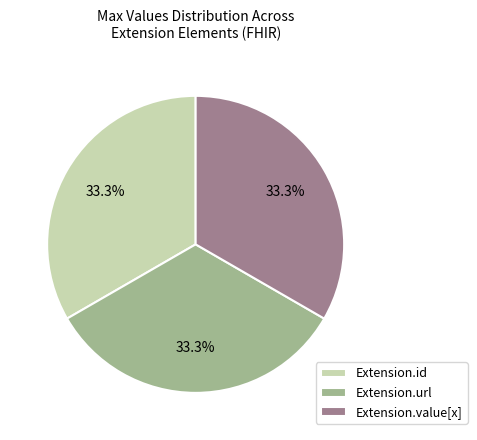

To the nearest percent, what is the average slice percentage?

33%